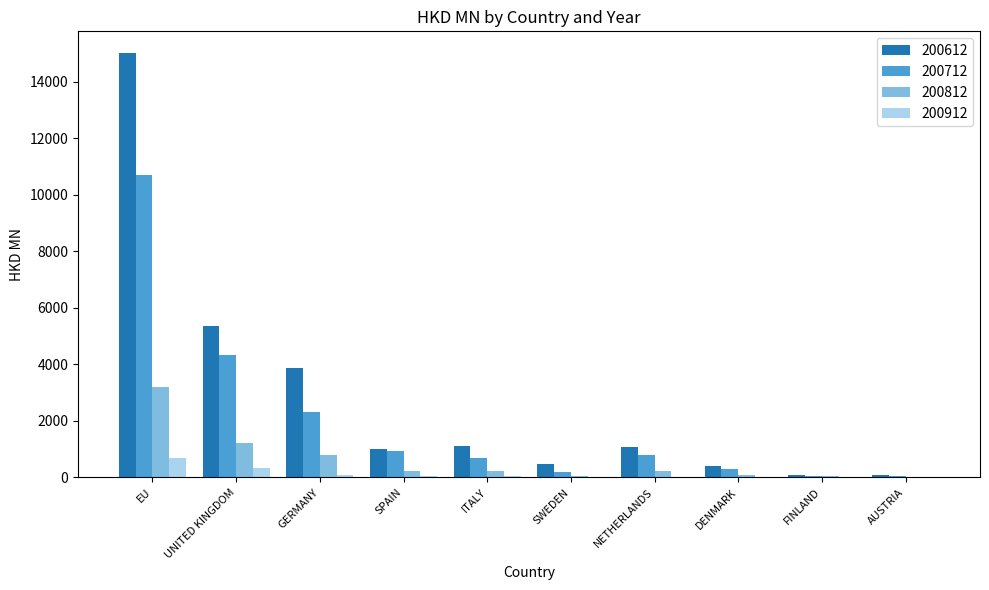

Which category has the highest value across all series?

EU